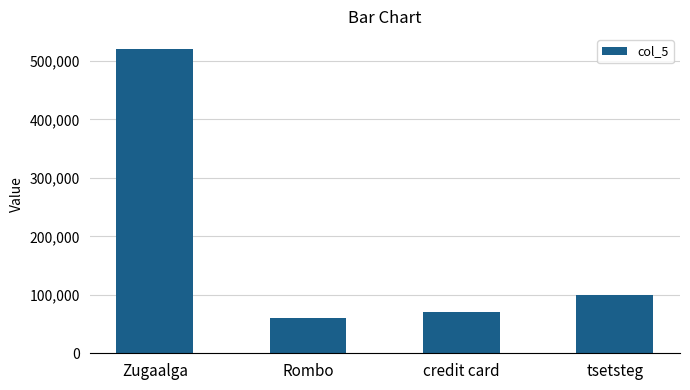

The chart shows a value of 60000 at Rombo. True or false?

True